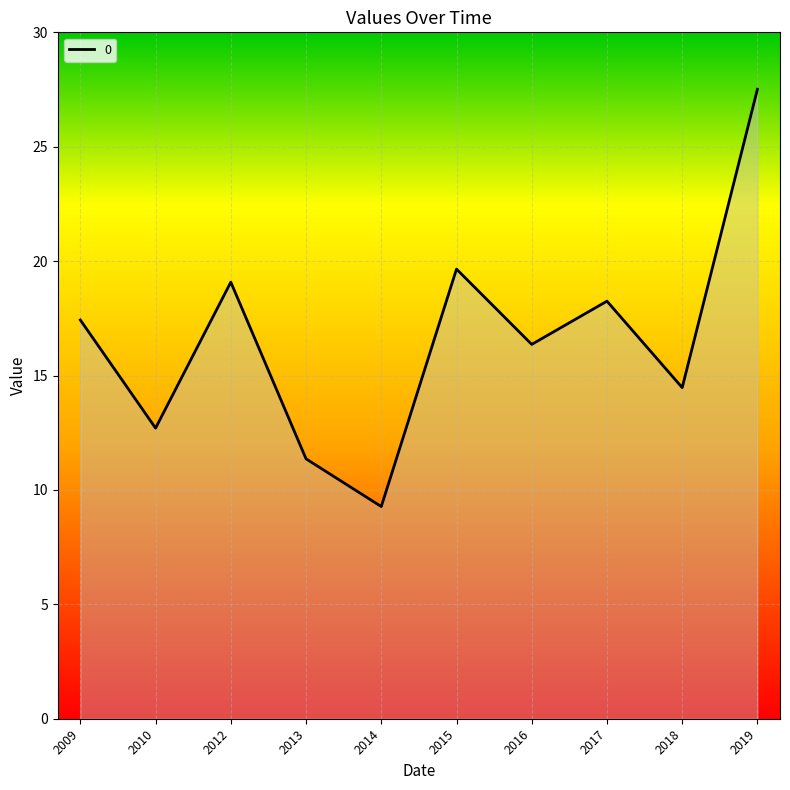

How many values are below 17?

5